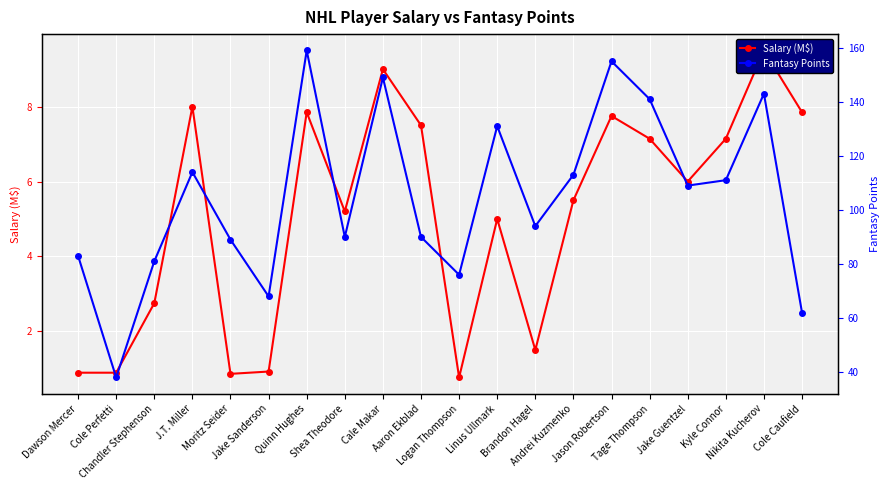

What is the total value across all series at Dawson Mercer?

83.9